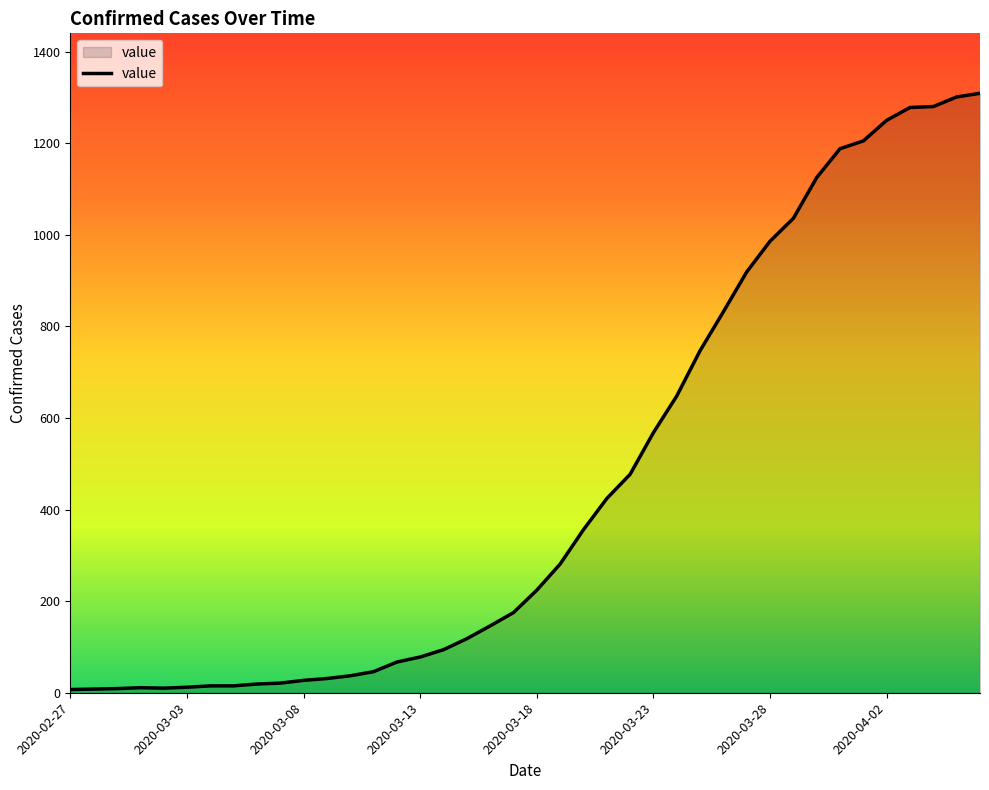

What is the greatest value displayed?

1309